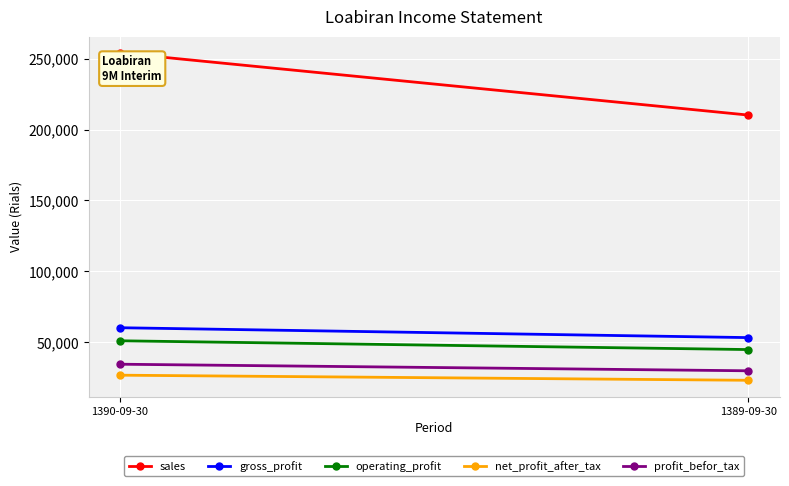

Between 1390-09-30 and 1389-09-30, which is larger?

1390-09-30